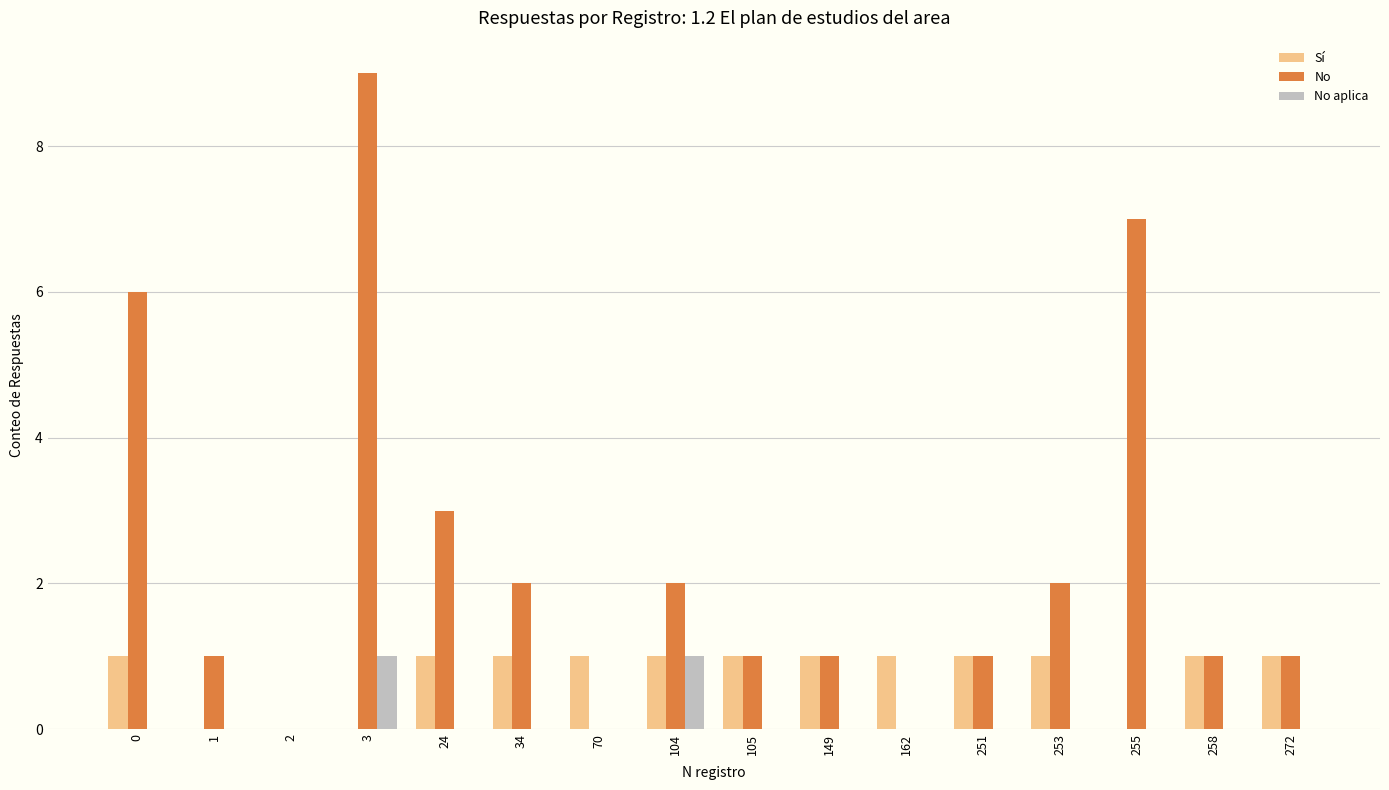

What is the maximum value for Sí?

1